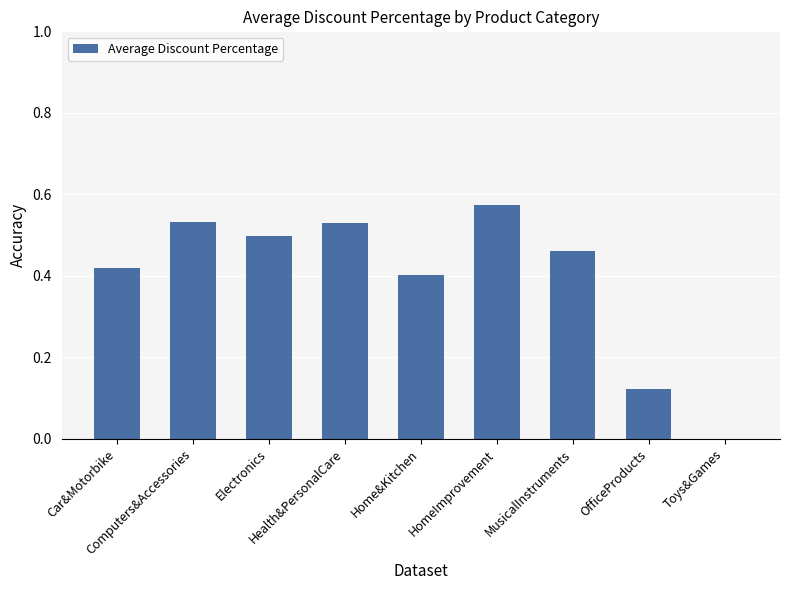

List the labels in order of value, smallest first.

Toys&Games, OfficeProducts, Home&Kitchen, Car&Motorbike, MusicalInstruments, Electronics, Health&PersonalCare, Computers&Accessories, HomeImprovement